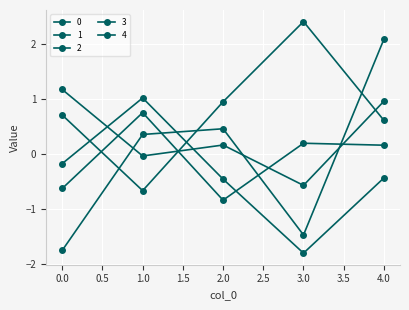

How many lines are shown in the chart?

5